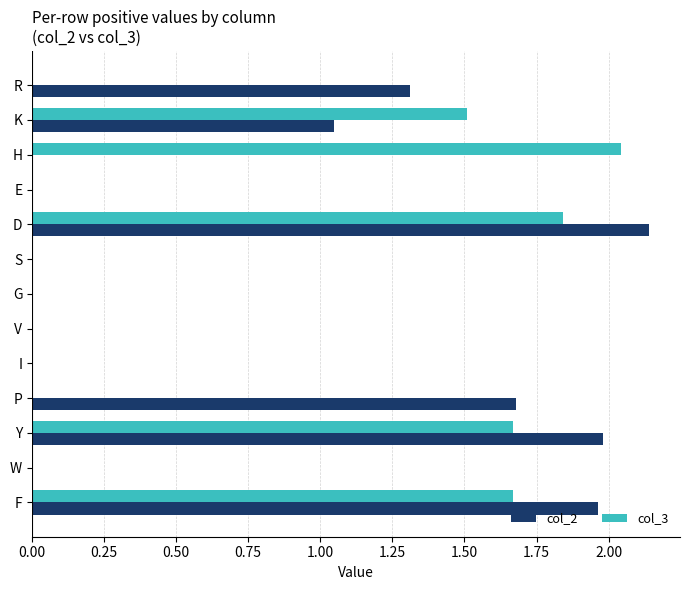

Is it true that col_2 equals 2.0 at Y?

True